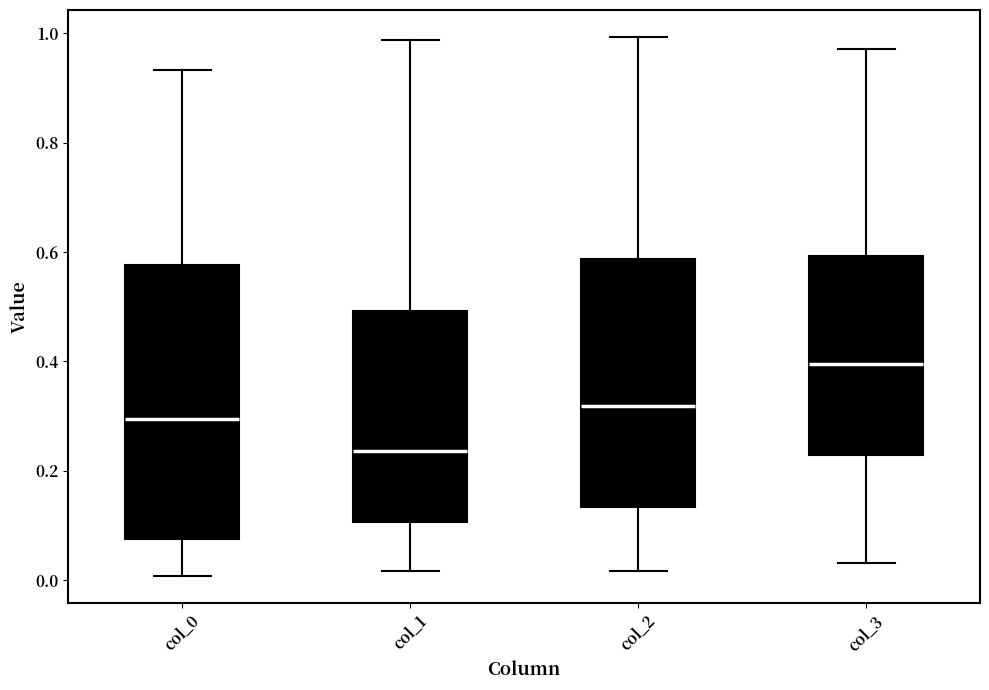

Reading left to right, read every box against the y-axis: the position of its median line, the range the box covers, and the ends of its whiskers. The values are not printed on the chart, so give them approximately, as read against the axis.

col_0: median 0.30, box 0.08 to 0.58, whiskers 0.00 to 0.94
col_1: median 0.24, box 0.10 to 0.50, whiskers 0.02 to 0.98
col_2: median 0.32, box 0.14 to 0.58, whiskers 0.02 to 1.00
col_3: median 0.40, box 0.22 to 0.60, whiskers 0.04 to 0.98